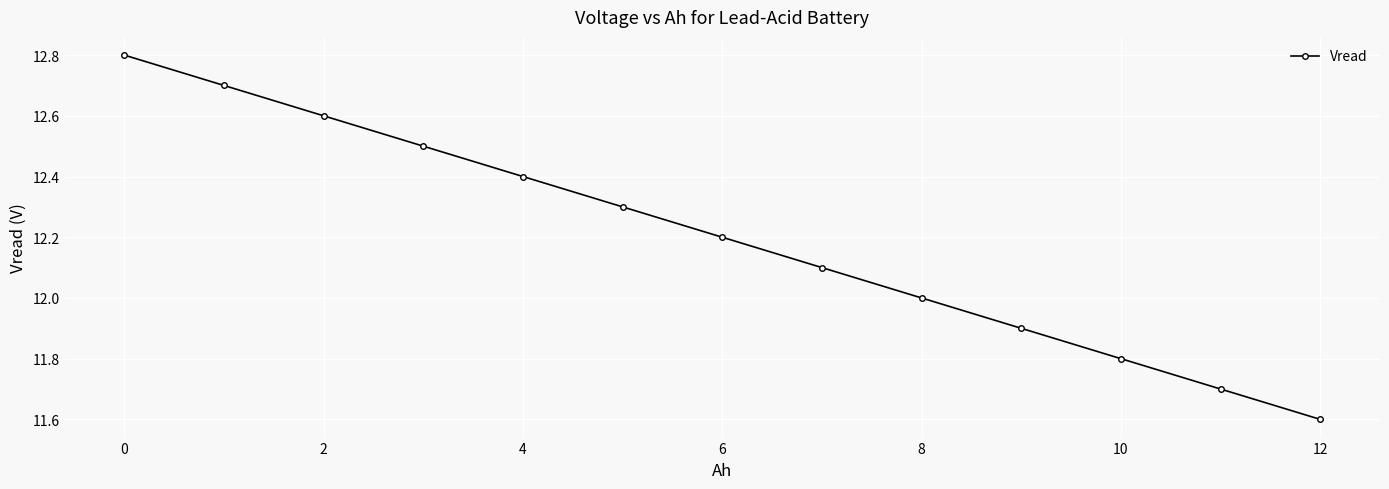

True or false: there are more than 1 points higher than both neighbors.

False